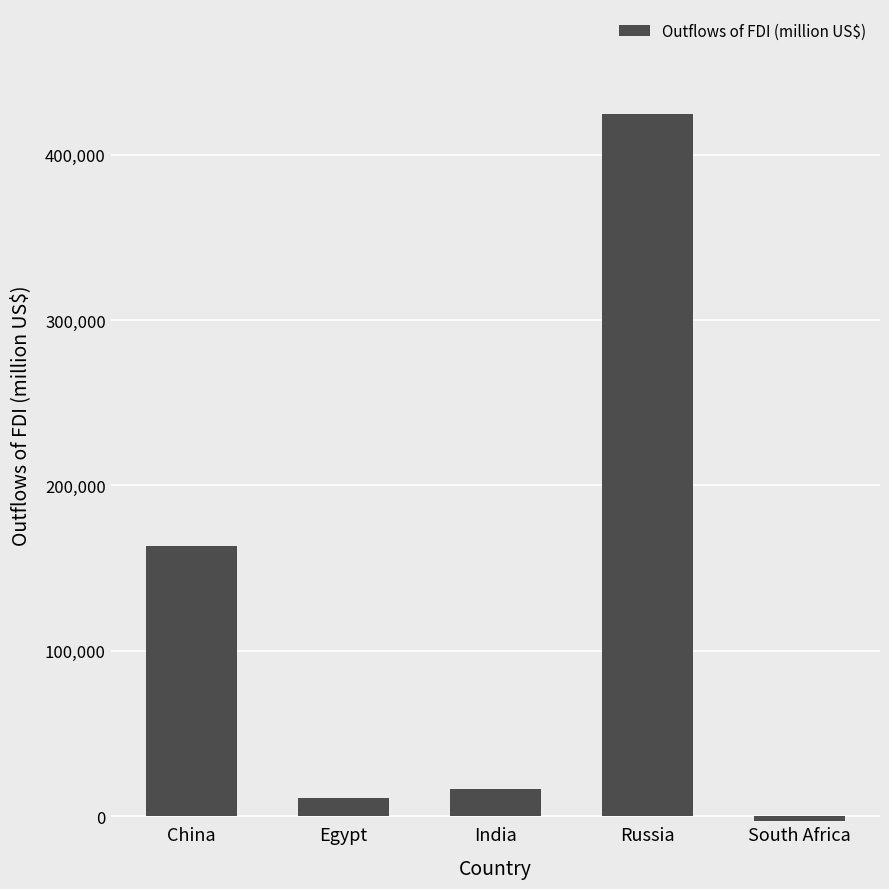

True or false: the data shows 16678 at India.

True